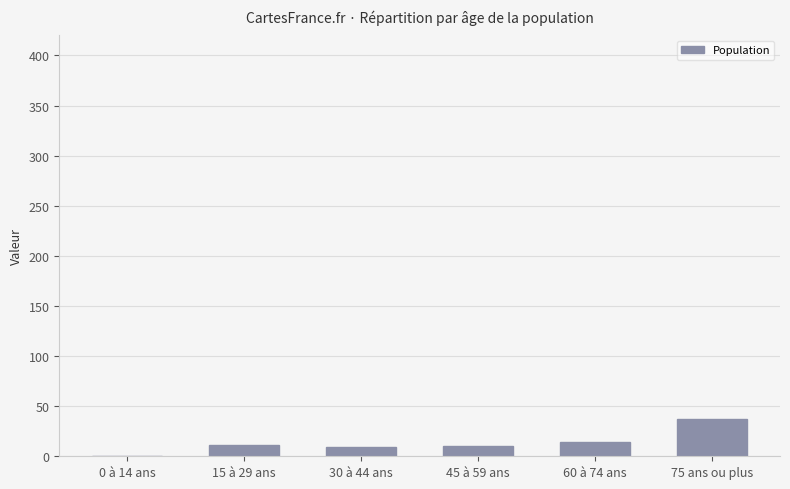

Between 75 ans ou plus and 60 à 74 ans, which is larger?

75 ans ou plus